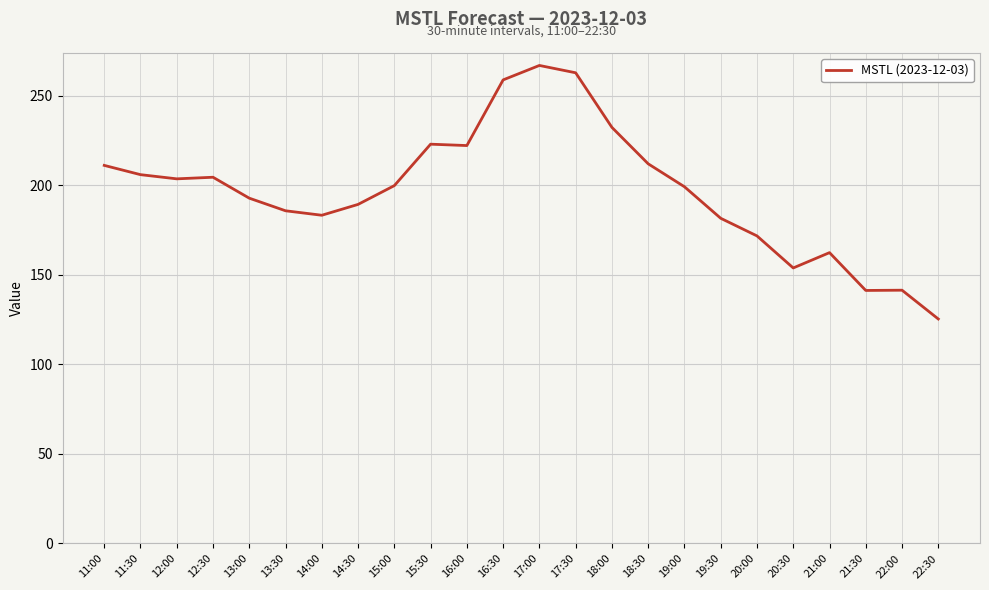

What is the approximate value at 15:30?

222.8